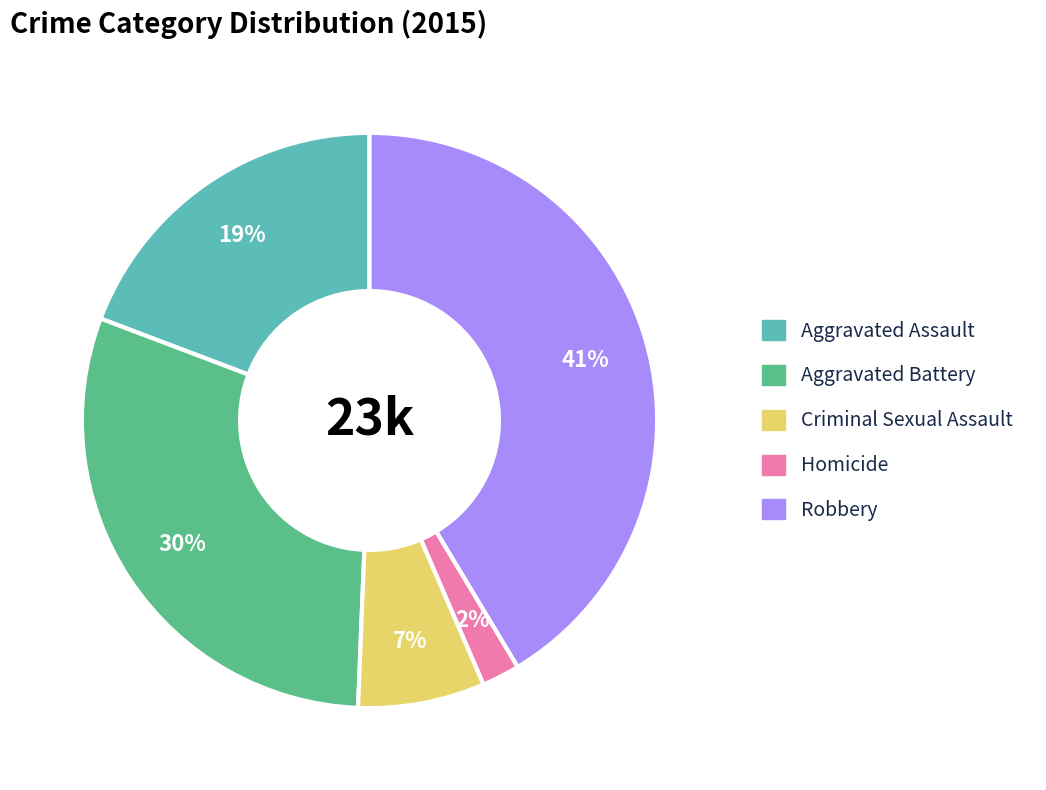

What is the largest slice in the pie chart?

Robbery